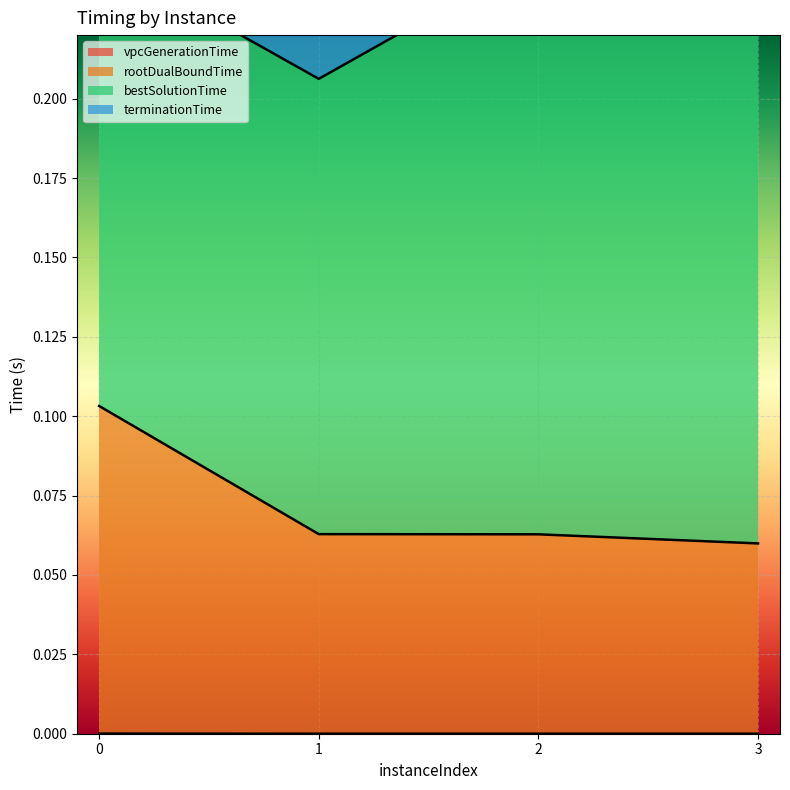

Is it true that vpcGenerationTime equals 0.0 at 2?

True